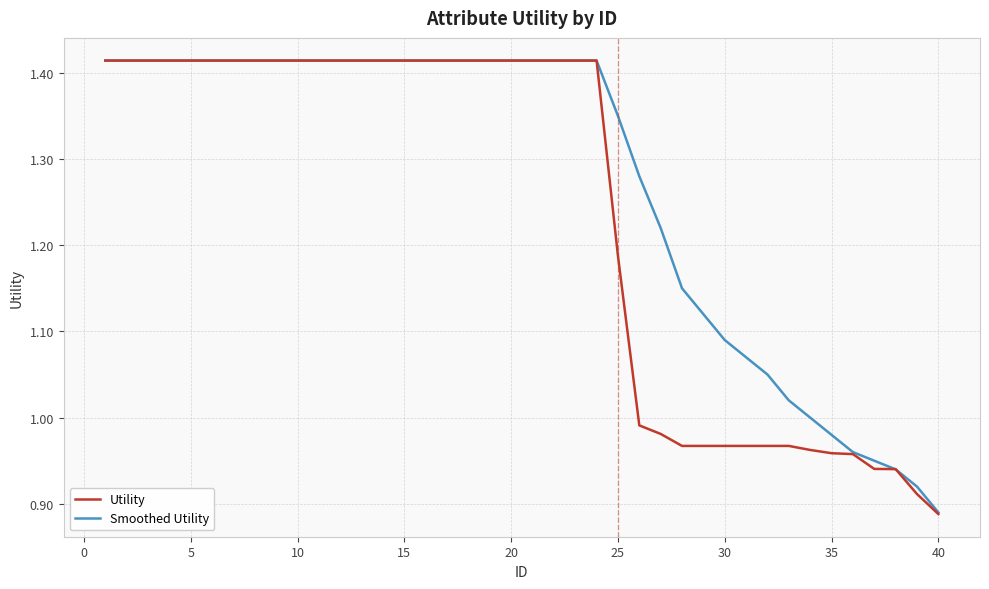

At which category does the chart reach its minimum across all series?

40